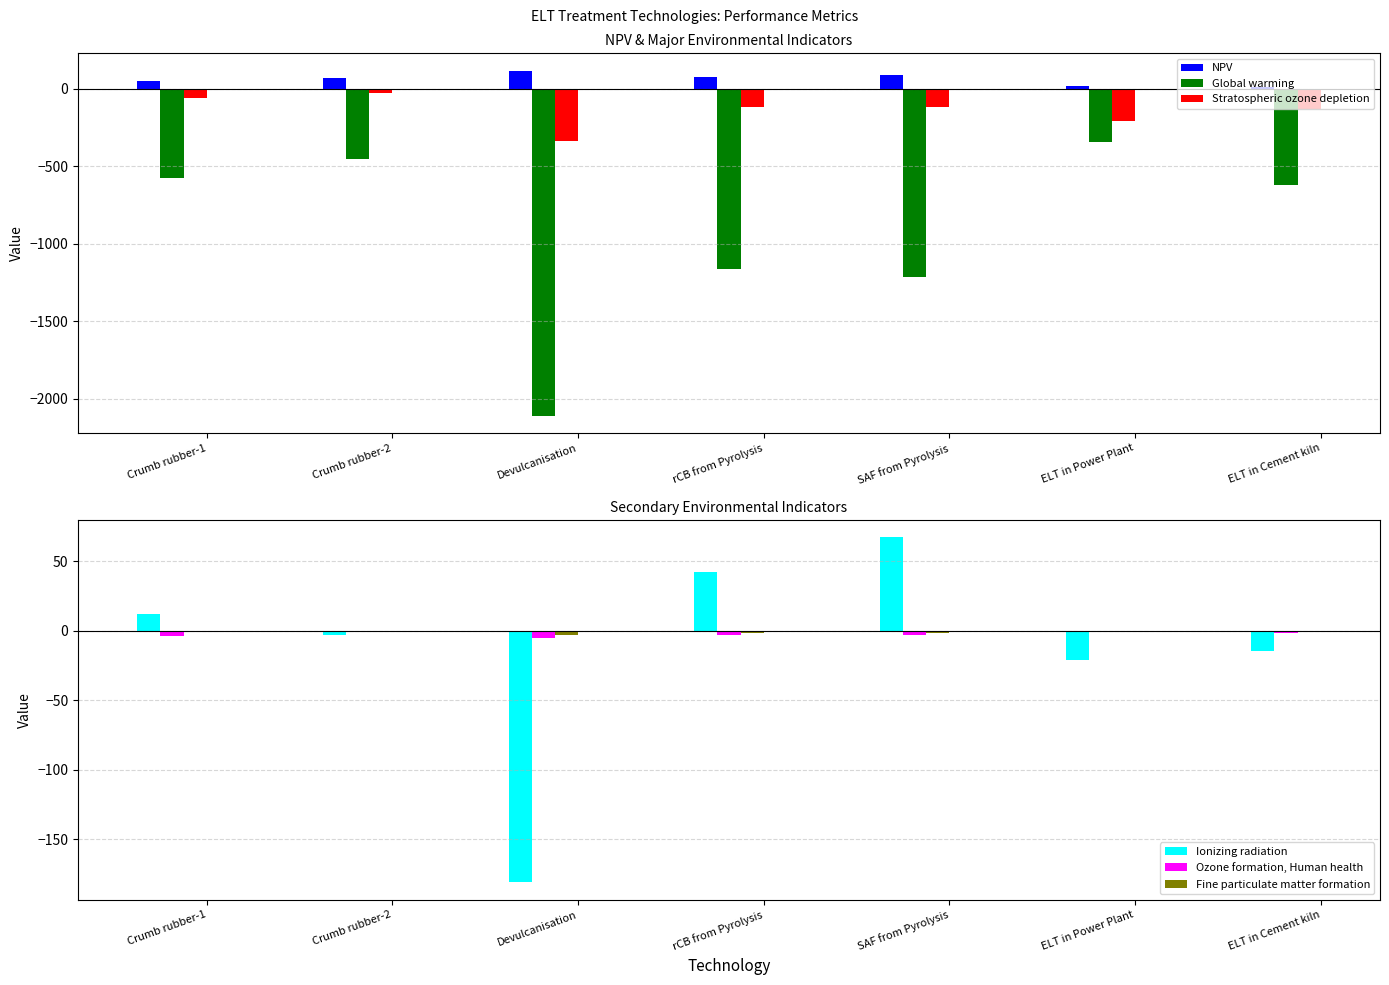

Reading right to left, list all the values displayed in this chart.

NPV: 12.4	18.9	91.3	72.8	117.3	69.6	52.7
Global warming: -621.0	-340.6	-1217.5	-1160.8	-2110.1	-453.1	-576.0
Stratospheric ozone depletion: -131.7	-207.9	-118.9	-119.0	-340.0	-28.1	-59.4
Ionizing radiation: -14.4	-21.2	67.2	42.1	-181.0	-2.9	12.1
Ozone formation, Human health: -1.8	-0.9	-2.9	-3.0	-4.9	-1.0	-4.1
Fine particulate matter formation: -0.7	-0.3	-1.2	-1.7	-2.8	-0.6	-0.7